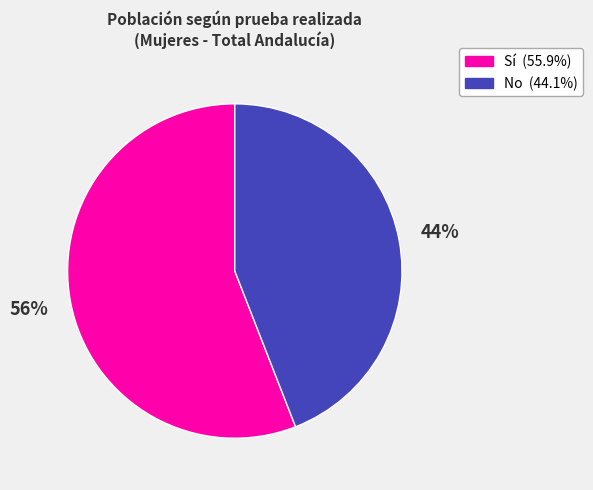

Is there any slice that represents more than half of the pie?

Yes